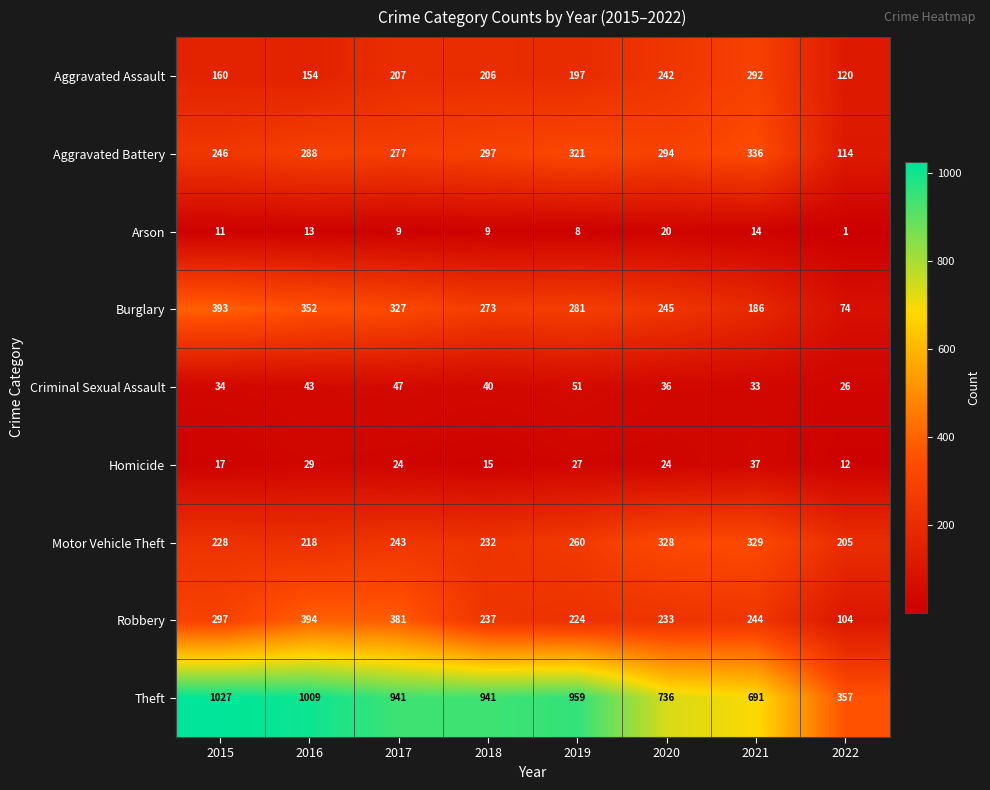

True or false: Aggravated Battery has a value of 153 at 2022.

False